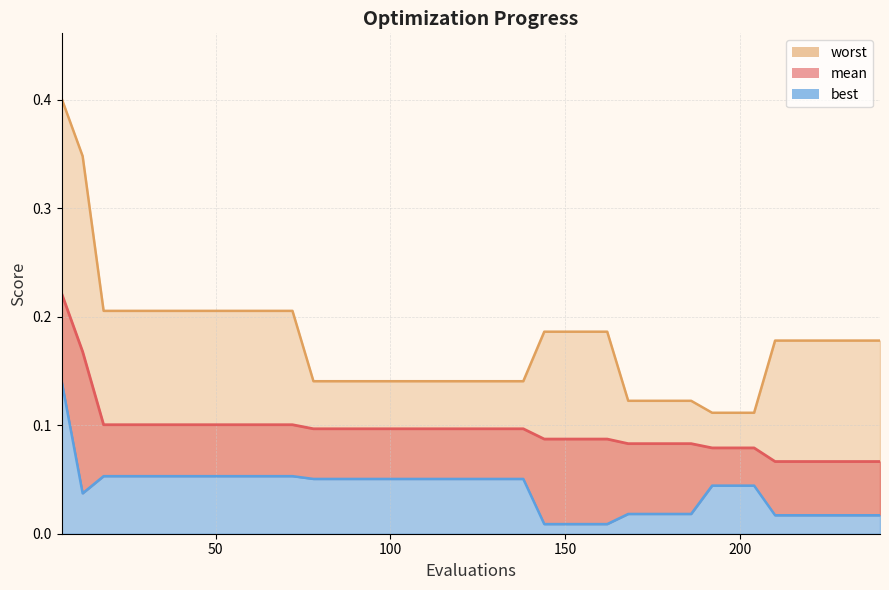

Rank the series by their average value, from highest to lowest.

worst, mean, best